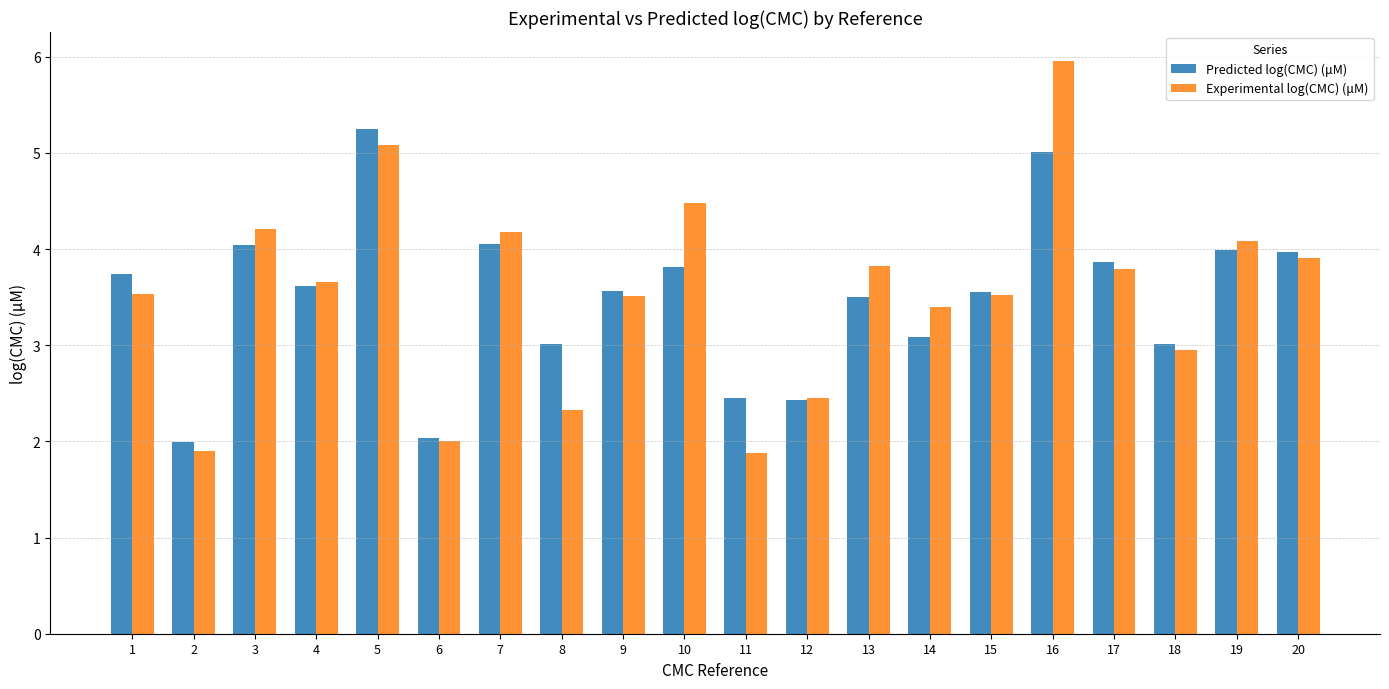

What is the lowest value of the Experimental log(CMC) (μM) series?

1.9